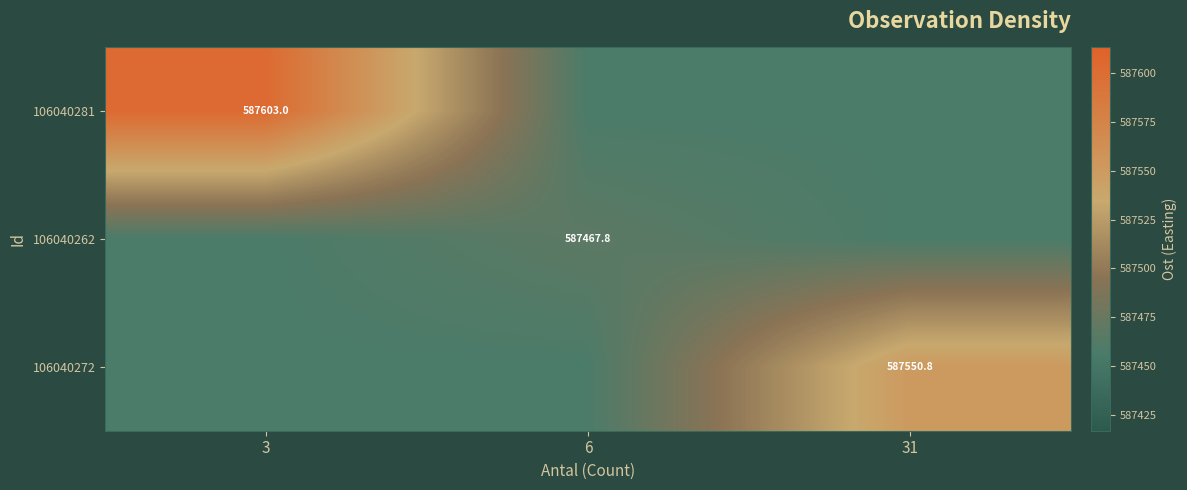

The value of 106040281 at 3 is 880485.5. True or false?

False